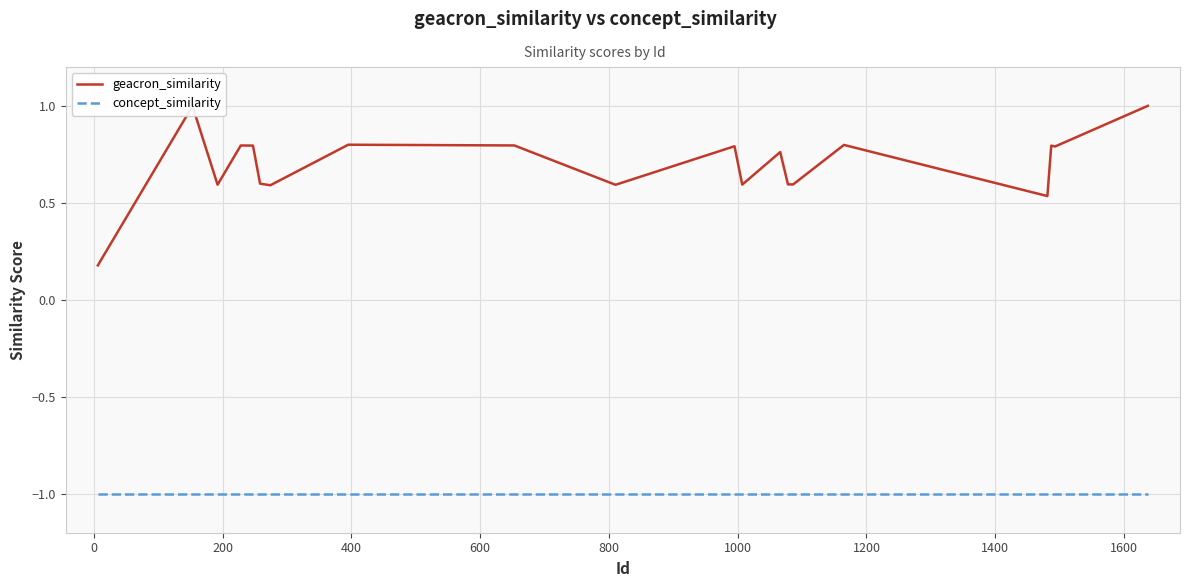

List the series in order of their overall mean, lowest first.

concept_similarity, geacron_similarity